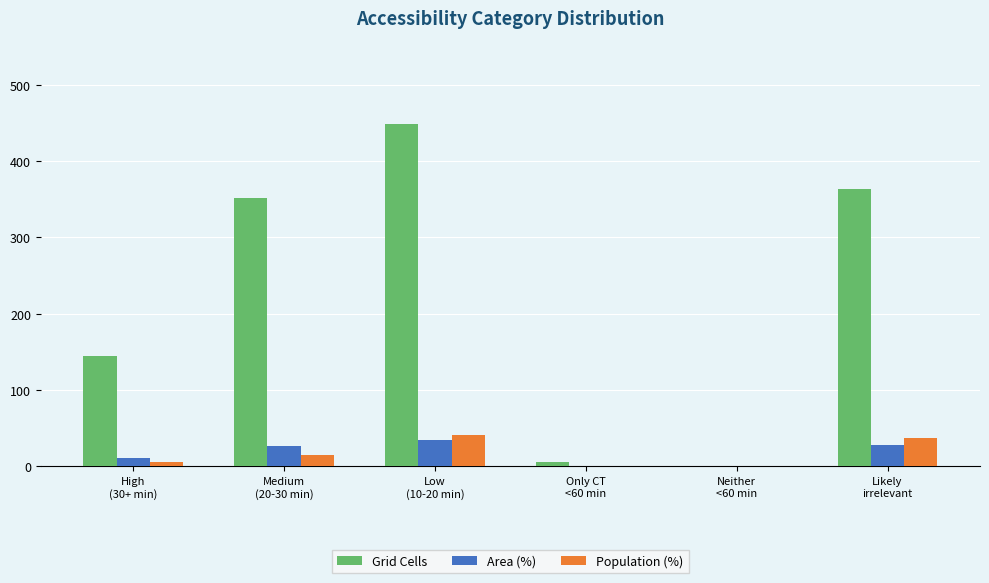

At which label is Grid Cells closest to 224?

High
(30+ min)